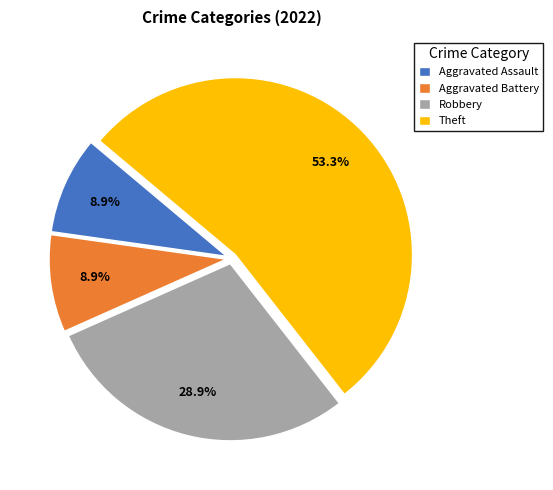

How many slices are in this pie chart?

4